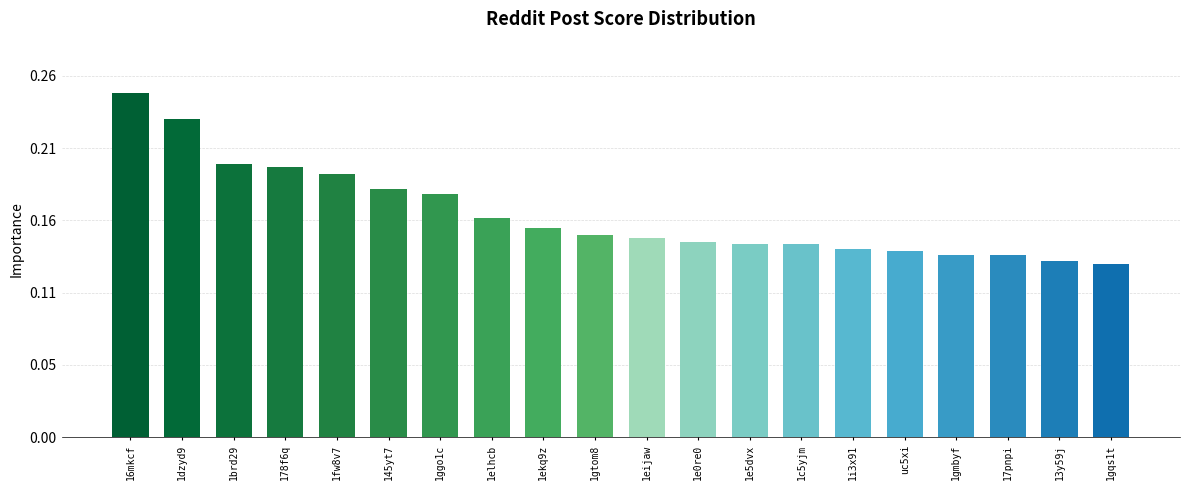

Which category has the highest value across all series?

16mkcf